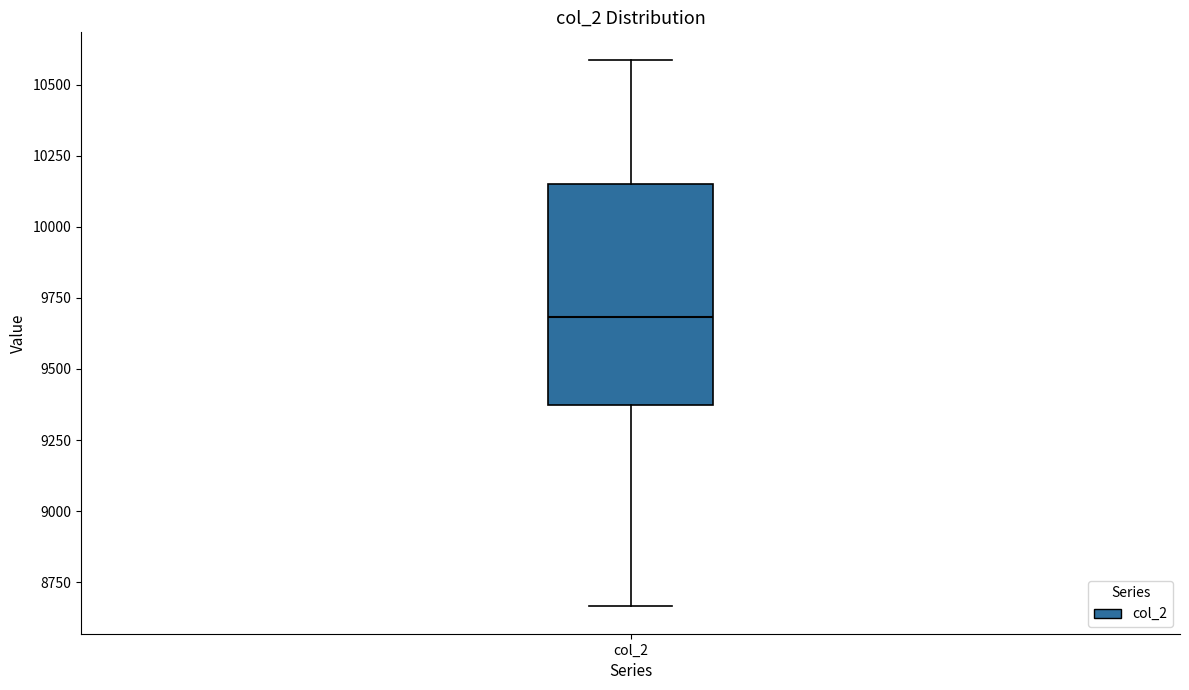

Where does the upper whisker of the box for col_2 end on the y-axis? The values are not printed on the chart, so give them approximately, as read against the axis.

10600